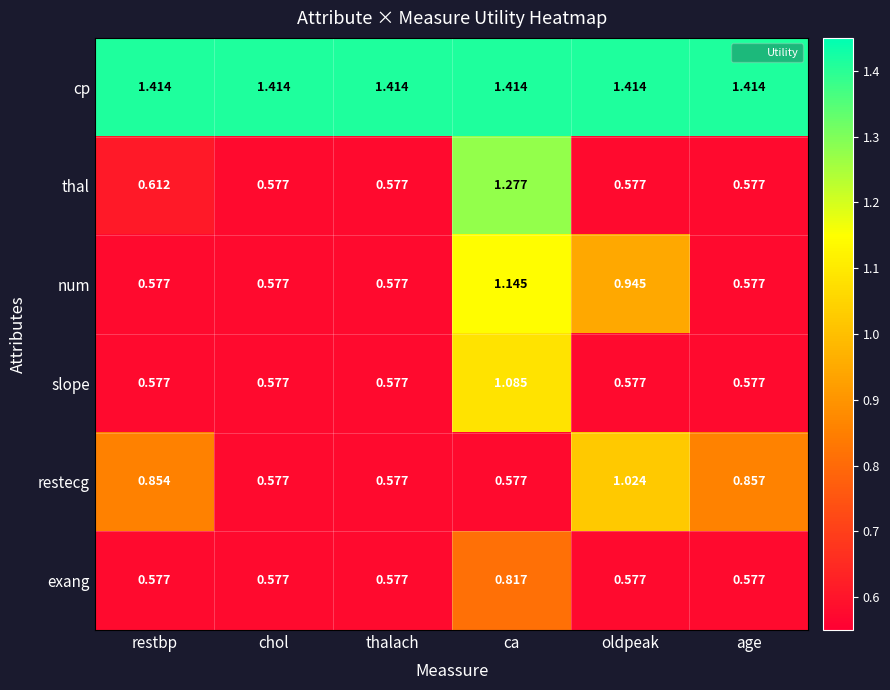

Which series has the largest total across all categories?

cp